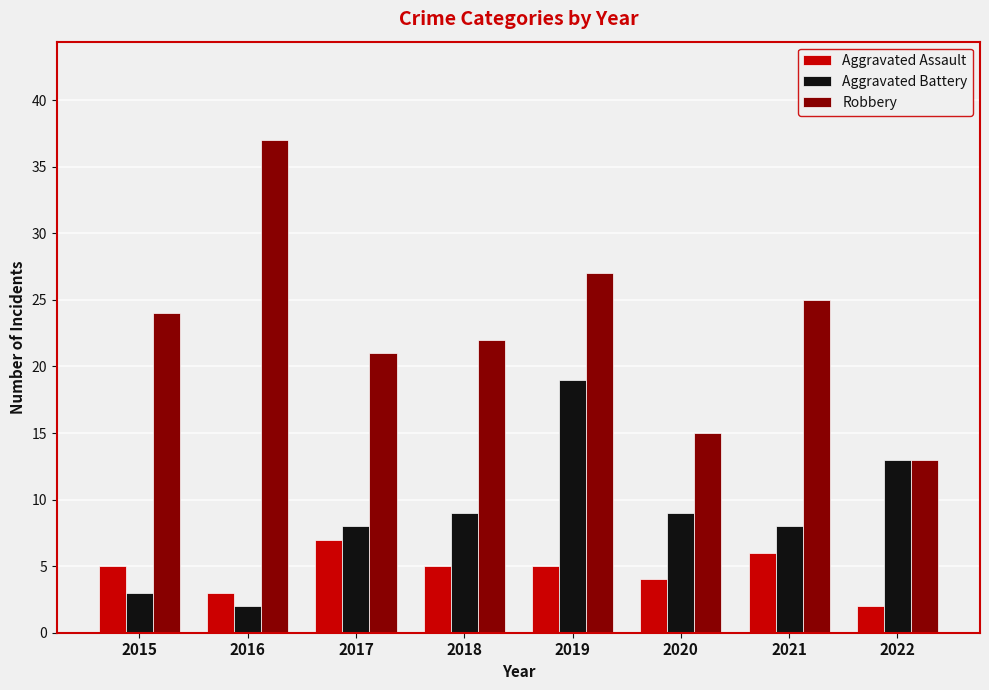

At which label does Robbery reach its peak?

2016